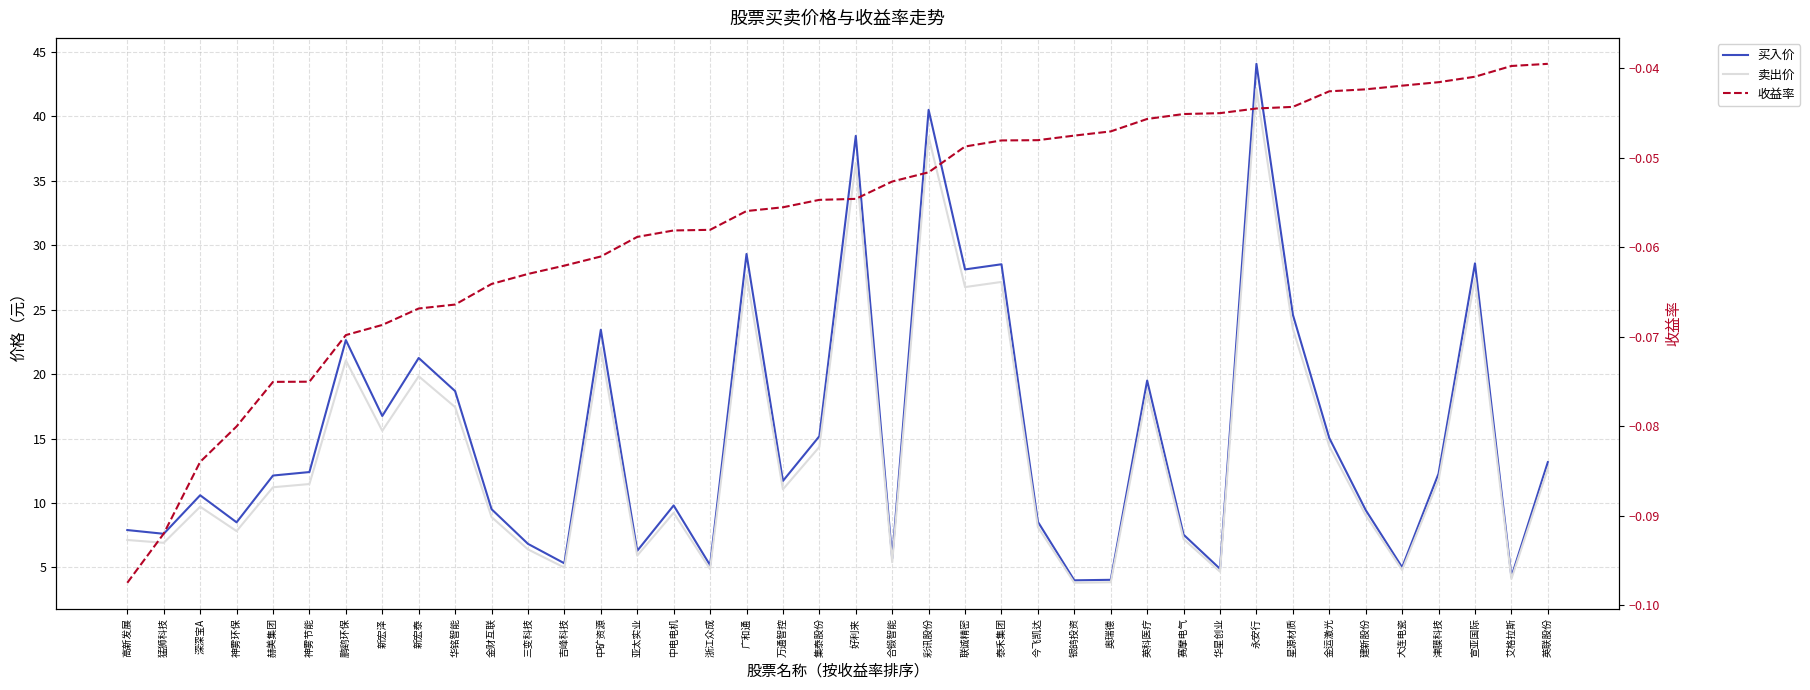

What is the difference between the maximum and minimum values in the 买入价 series?

40.1